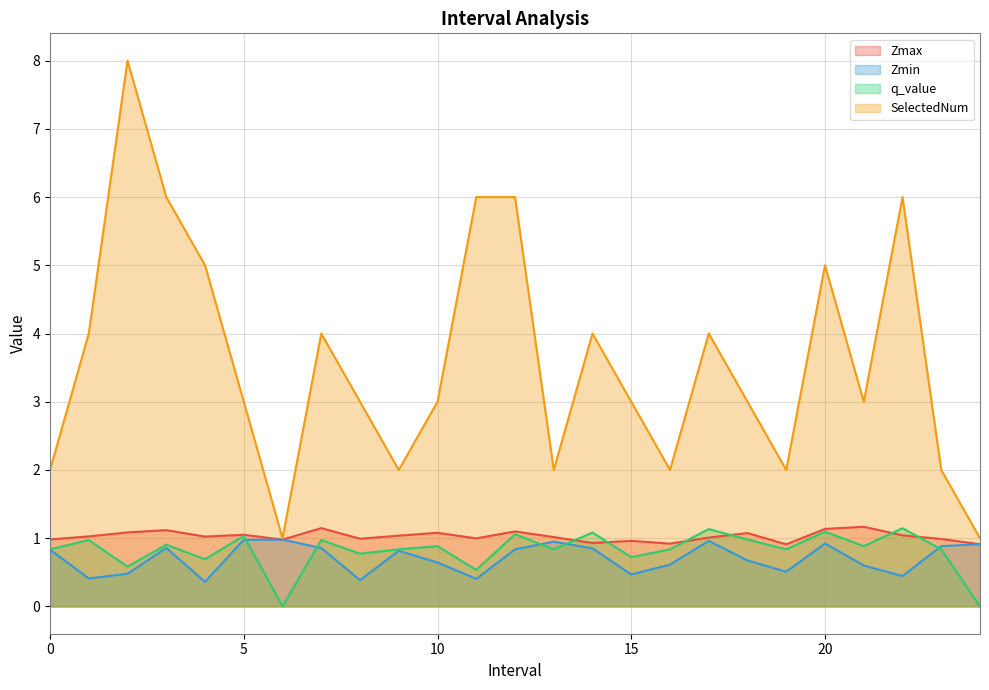

What is the total value across all series at 24.0?

2.8